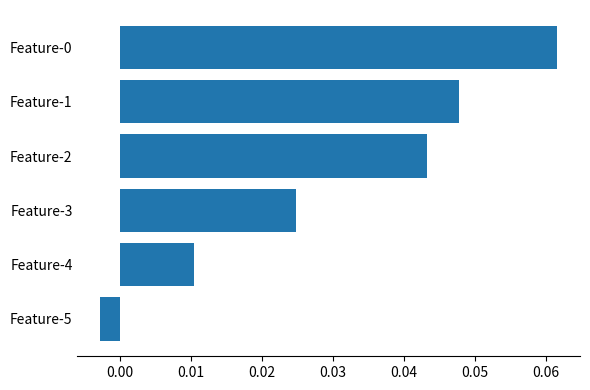

What is the sum of all values?

0.2